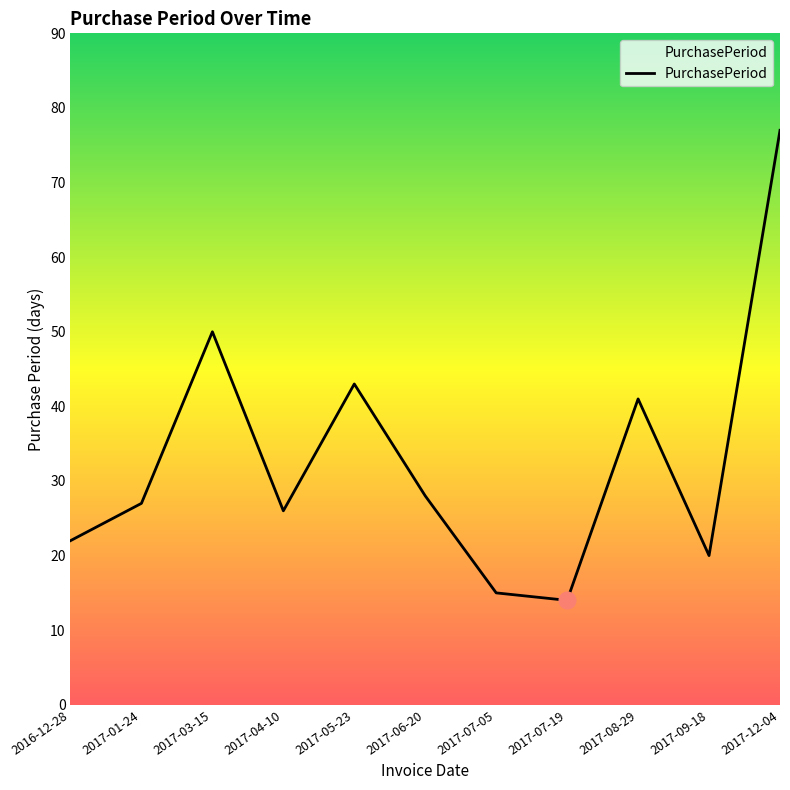

What is the smallest value displayed?

14